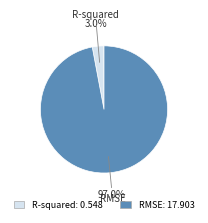

How many segments does this pie chart have?

2